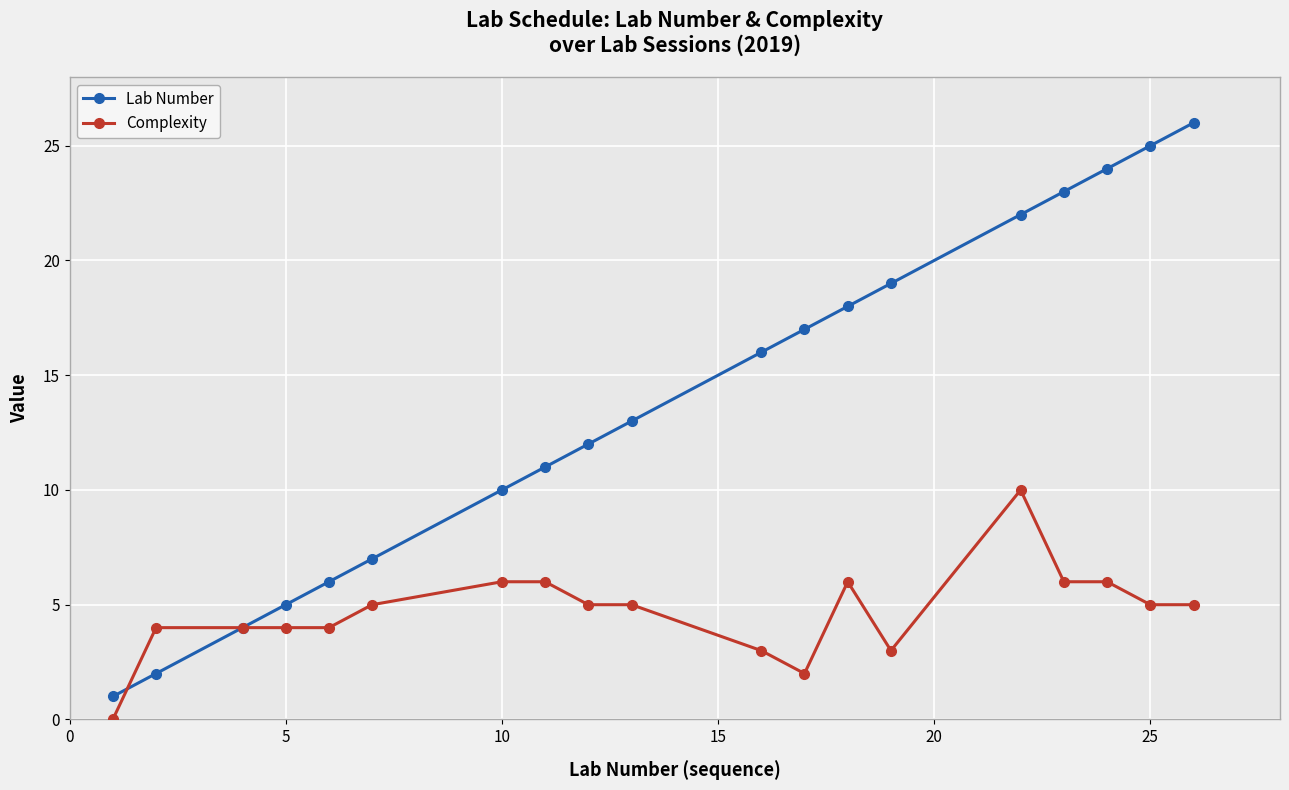

What is the maximum value for Complexity?

10